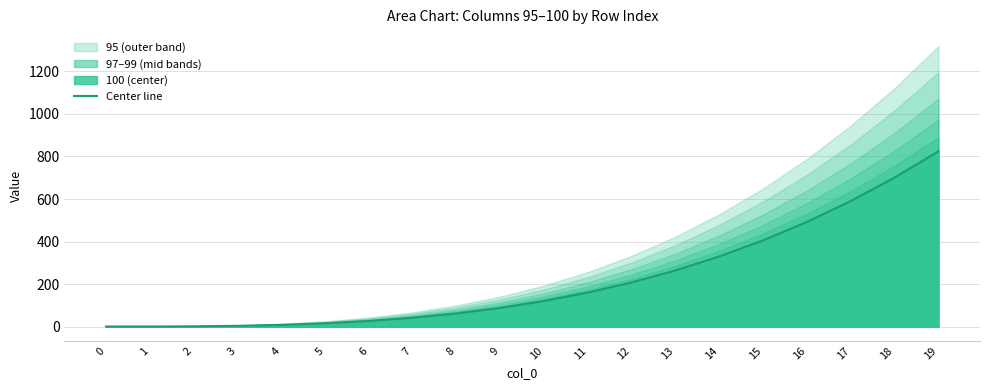

What is the change in value from 11 to 18?

+540.1